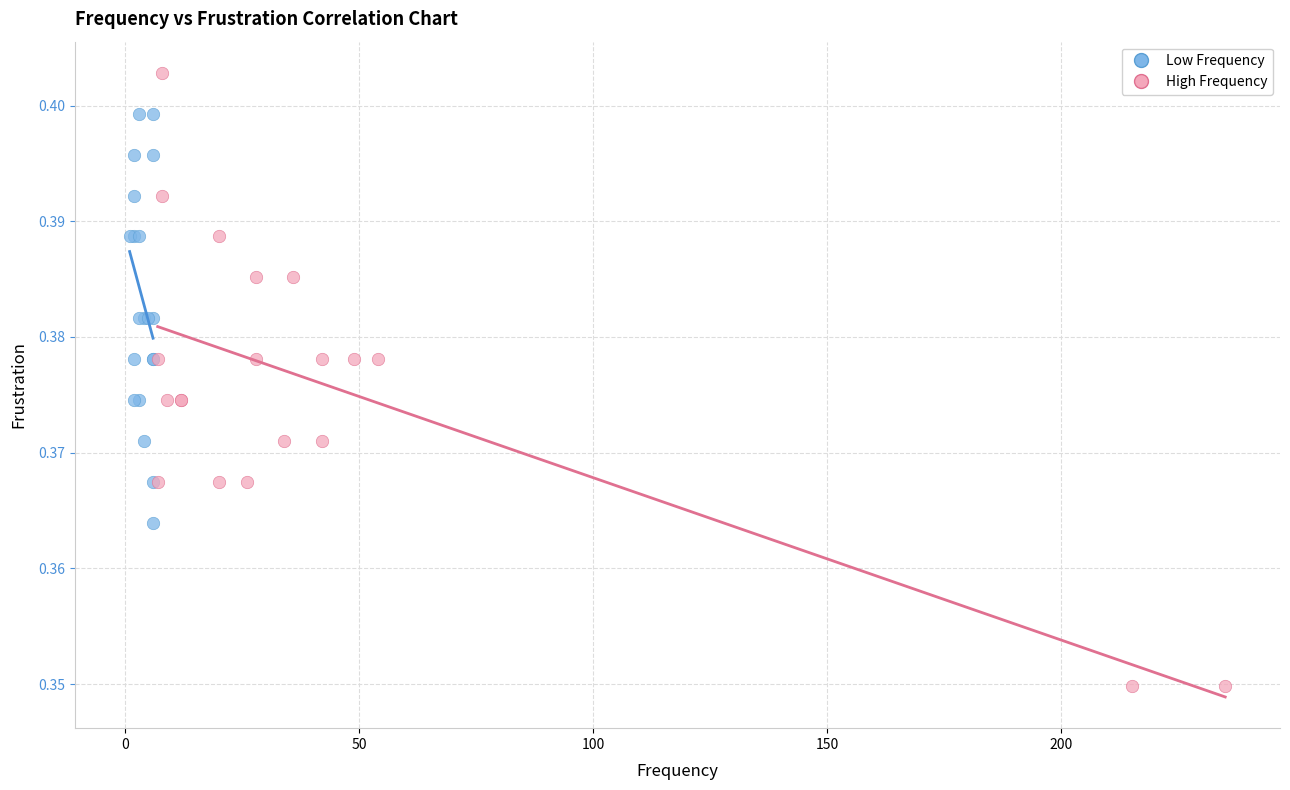

What are all the series names shown in the legend?

Low Frequency, High Frequency